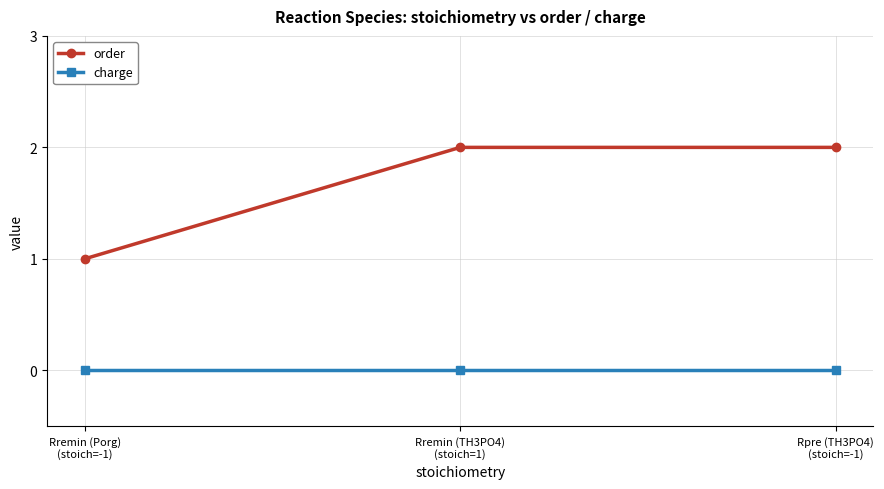

Rank the series by their average value, from lowest to highest.

charge, order